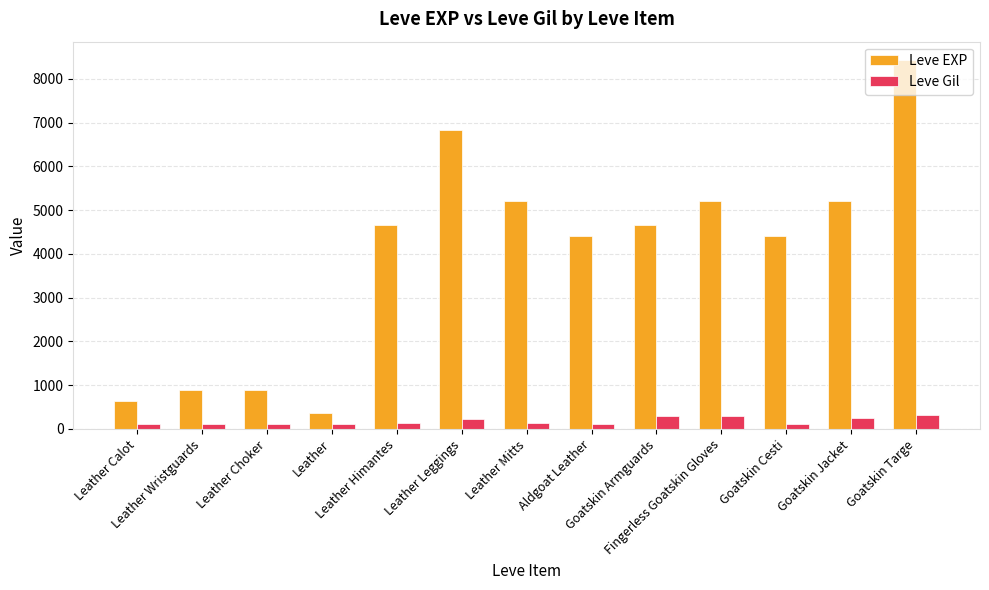

How many bars are there in total?

26